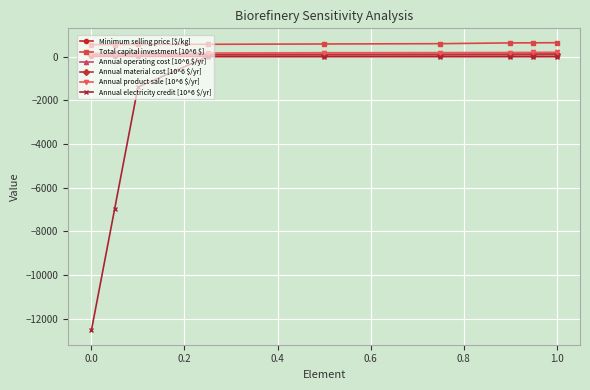

Which series has the widest spread of values?

Annual electricity credit [10^6 $/yr]